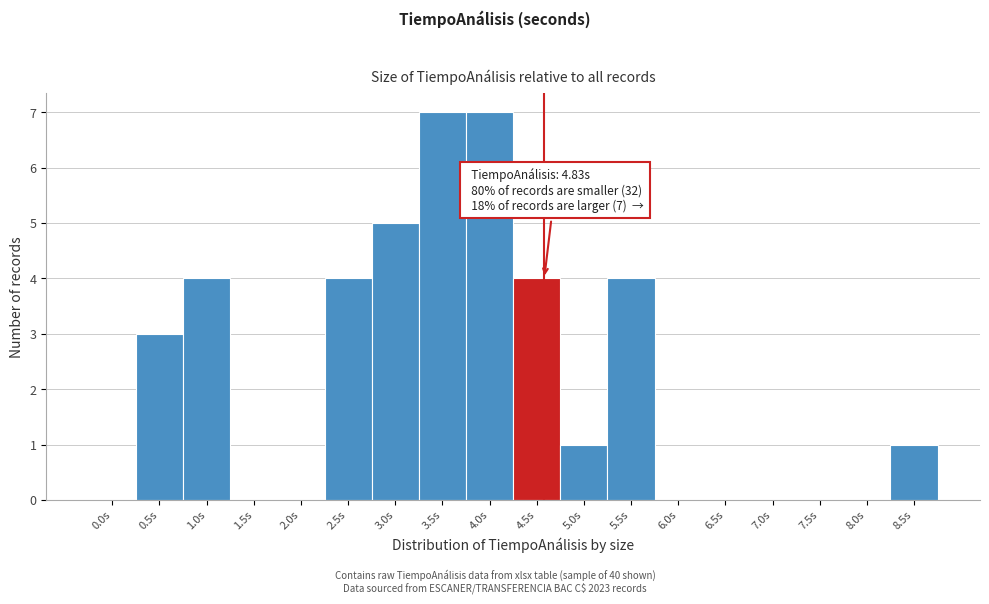

Reading left to right, extract all data points from this chart.

0.0s=0	0.5s=3	1.0s=4	1.5s=0	2.0s=0	2.5s=4	3.0s=5	3.5s=7	4.0s=7	4.5s=4	5.0s=1	5.5s=4	6.0s=0	6.5s=0	7.0s=0	7.5s=0	8.0s=0	8.5s=1